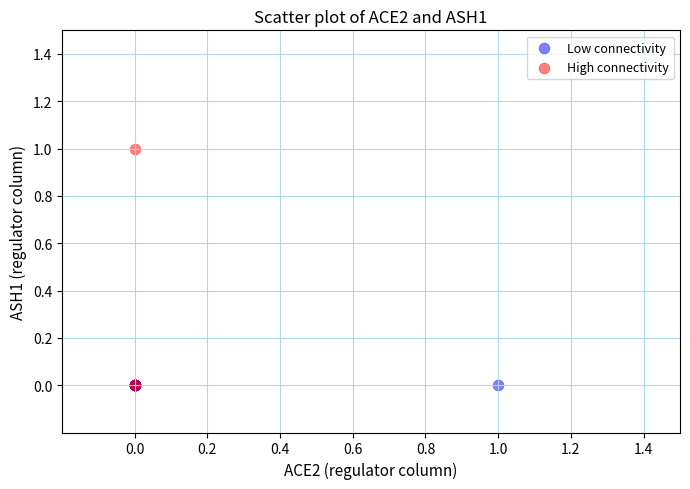

Which series contains the highest Y value?

High connectivity